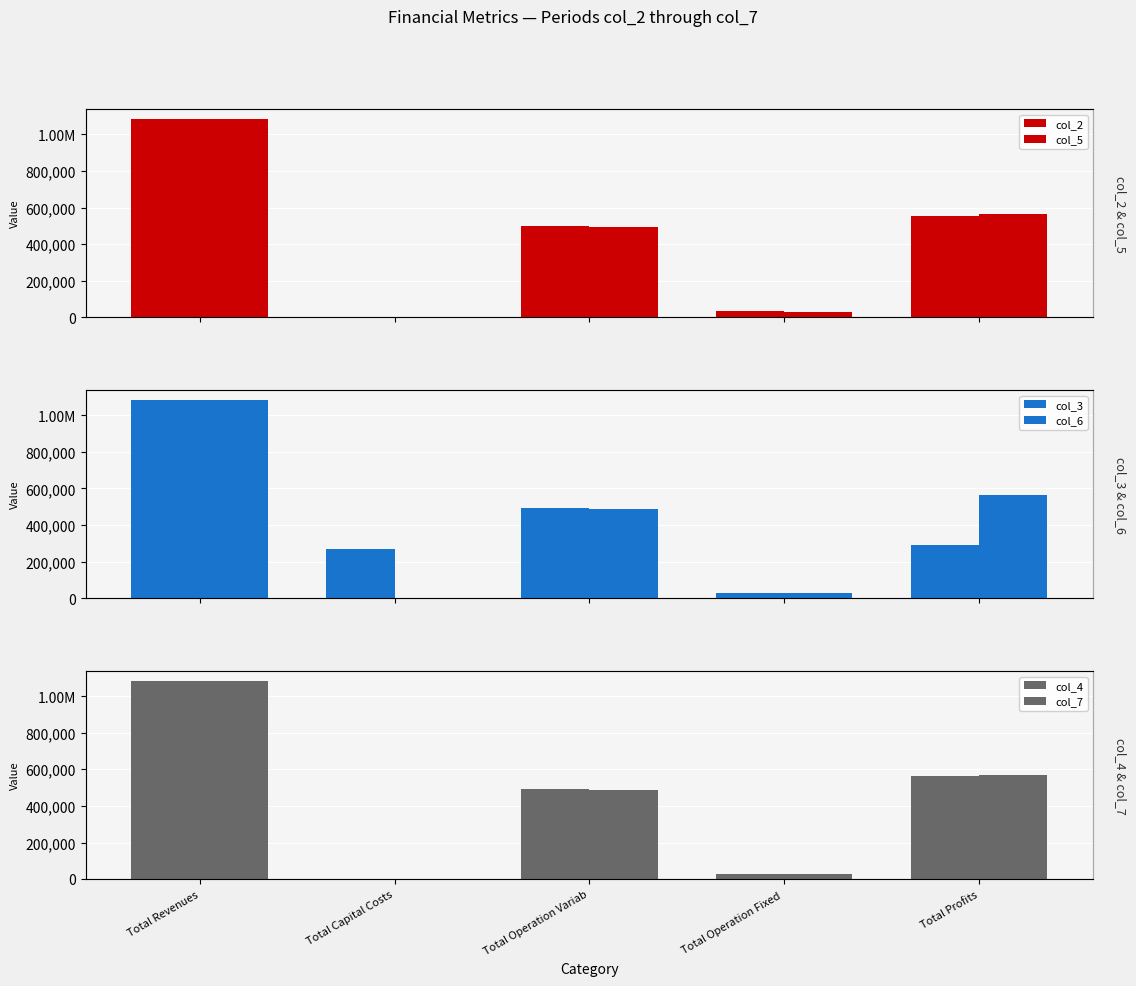

Is it true that col_2 equals 292476.4 at Total Profits?

False